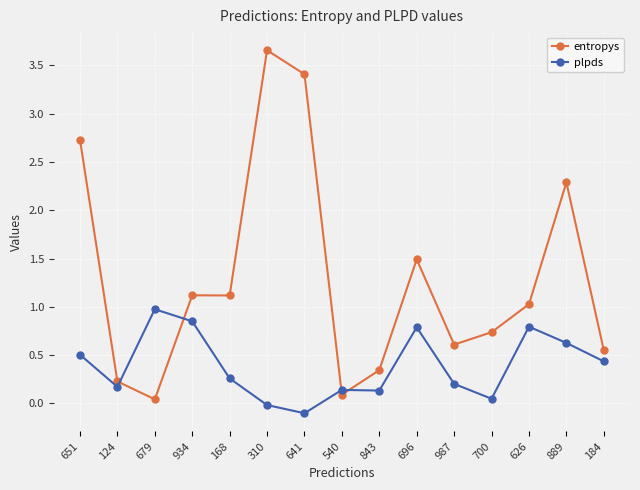

How many categories are shown in the chart?

15